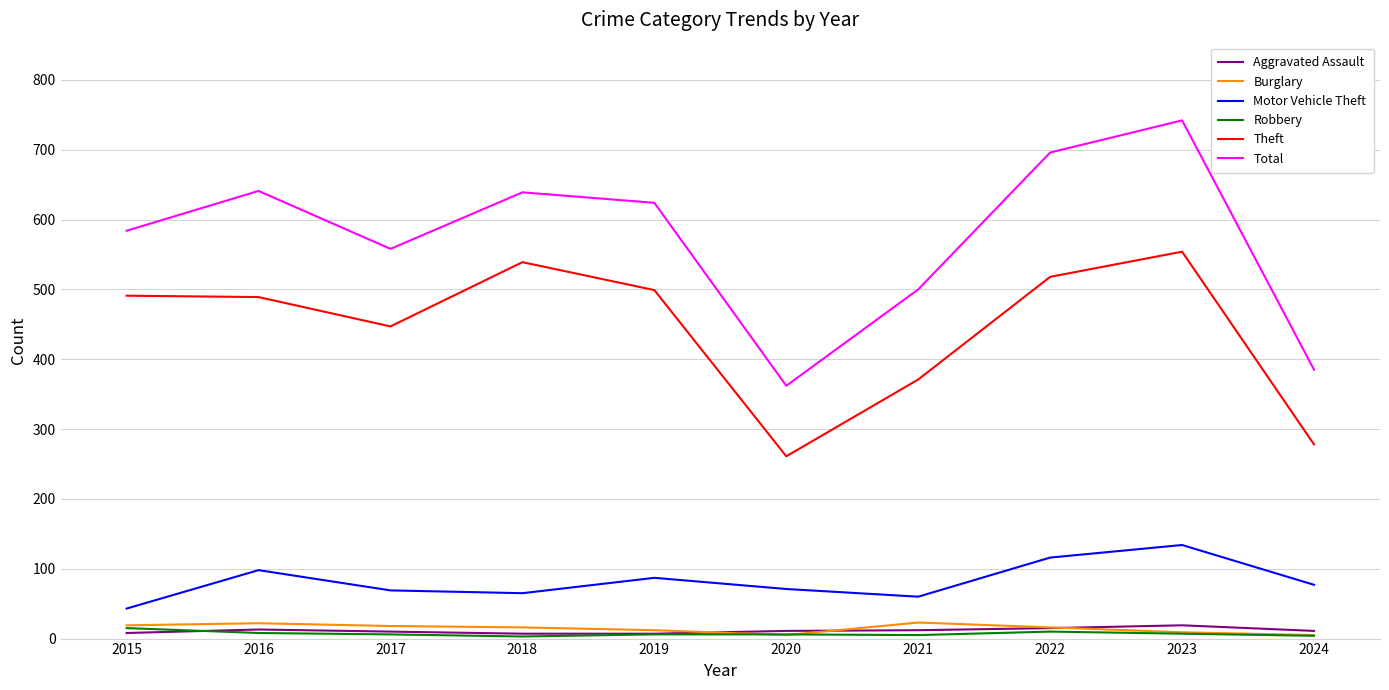

Which series has the widest spread of values?

Total